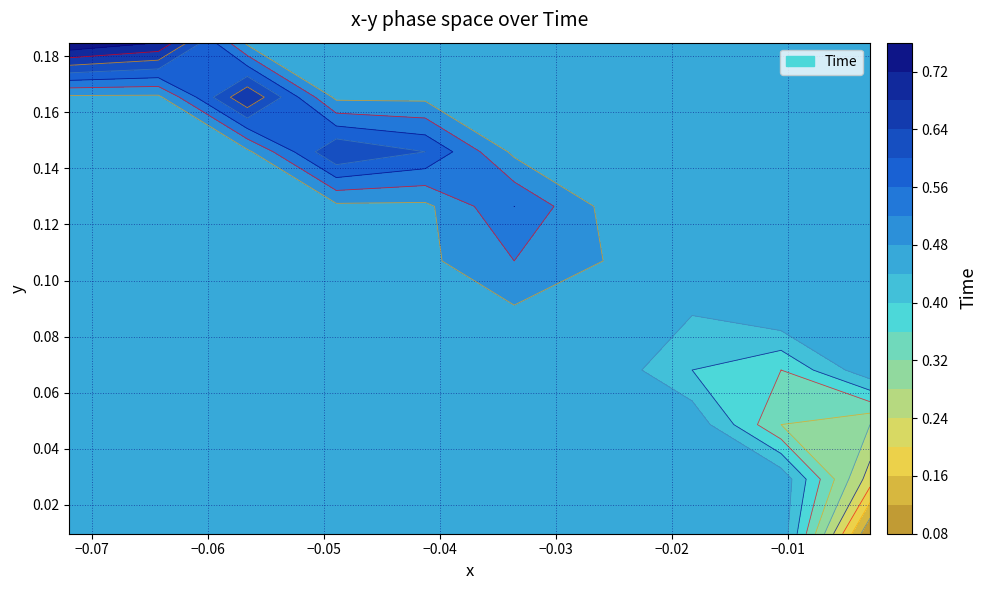

List the series in order of their overall mean, lowest first.

x, y, Time